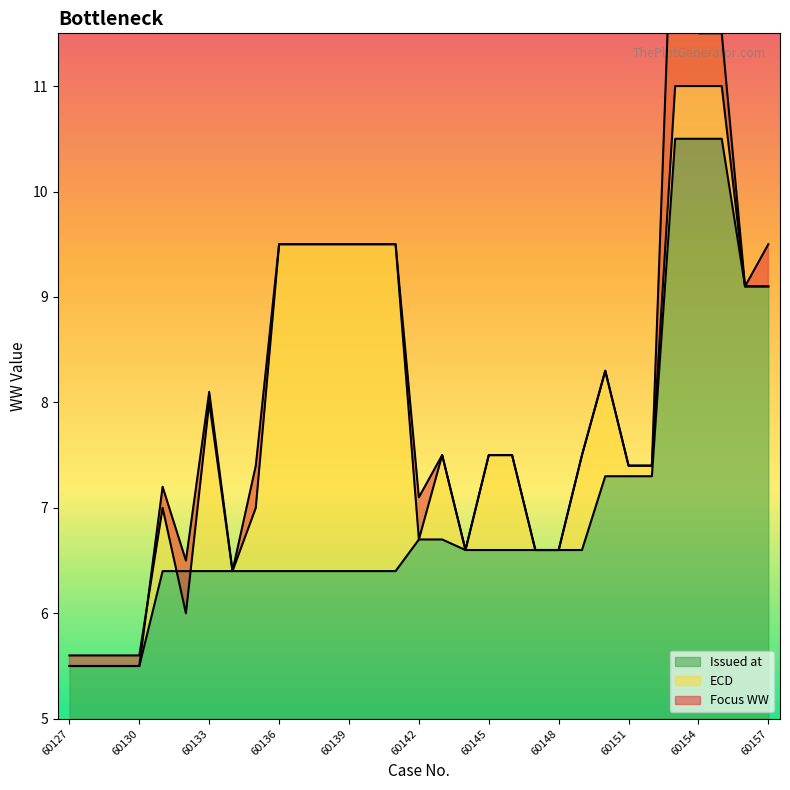

At which category does Focus WW reach its first local valley?

60132